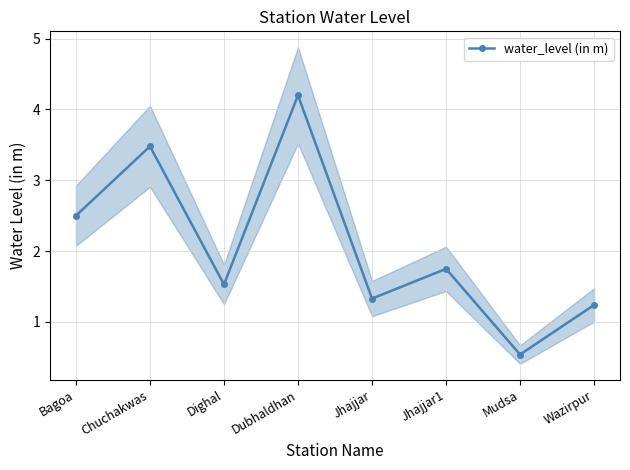

How many series are shown in this chart?

1